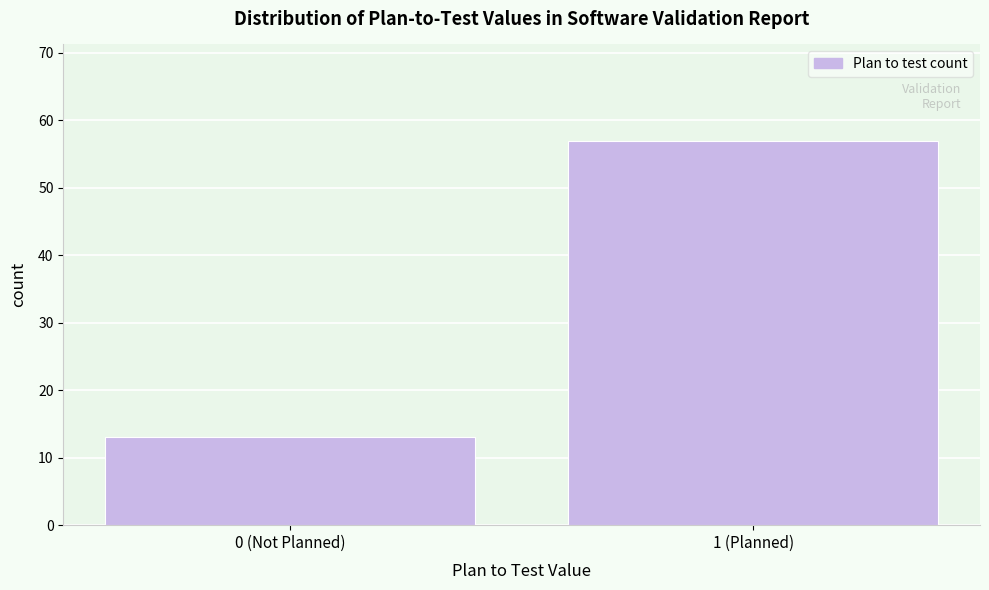

Reading left to right, transcribe all the data shown in this chart.

13	57